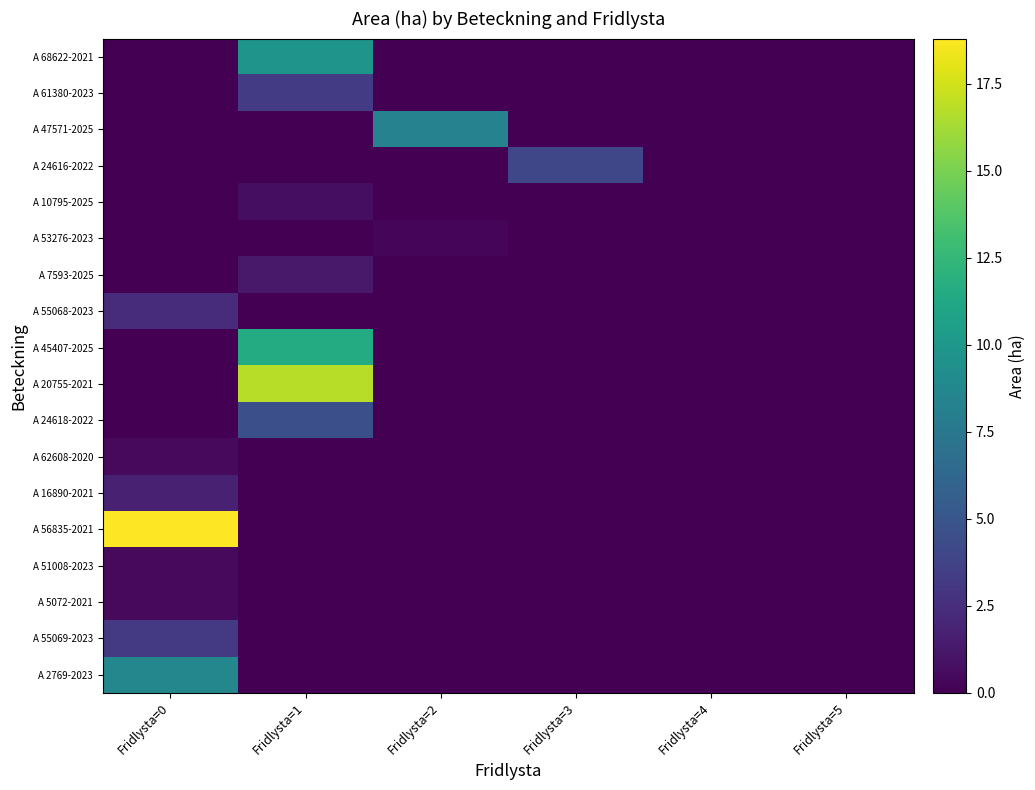

Reading left to right, transcribe all the data shown in this chart.

A 68622-2021: Fridlysta=0=0.0	Fridlysta=1=9.7	Fridlysta=2=0.0	Fridlysta=3=0.0	Fridlysta=4=0.0	Fridlysta=5=0.0
A 61380-2023: Fridlysta=0=0.0	Fridlysta=1=3.3	Fridlysta=2=0.0	Fridlysta=3=0.0	Fridlysta=4=0.0	Fridlysta=5=0.0
A 47571-2025: Fridlysta=0=0.0	Fridlysta=1=0.0	Fridlysta=2=8.3	Fridlysta=3=0.0	Fridlysta=4=0.0	Fridlysta=5=0.0
A 24616-2022: Fridlysta=0=0.0	Fridlysta=1=0.0	Fridlysta=2=0.0	Fridlysta=3=4.0	Fridlysta=4=0.0	Fridlysta=5=0.0
A 10795-2025: Fridlysta=0=0.0	Fridlysta=1=0.7	Fridlysta=2=0.0	Fridlysta=3=0.0	Fridlysta=4=0.0	Fridlysta=5=0.0
A 53276-2023: Fridlysta=0=0.0	Fridlysta=1=0.0	Fridlysta=2=0.3	Fridlysta=3=0.0	Fridlysta=4=0.0	Fridlysta=5=0.0
A 7593-2025: Fridlysta=0=0.0	Fridlysta=1=1.3	Fridlysta=2=0.0	Fridlysta=3=0.0	Fridlysta=4=0.0	Fridlysta=5=0.0
A 55068-2023: Fridlysta=0=2.4	Fridlysta=1=0.0	Fridlysta=2=0.0	Fridlysta=3=0.0	Fridlysta=4=0.0	Fridlysta=5=0.0
A 45407-2025: Fridlysta=0=0.0	Fridlysta=1=11.6	Fridlysta=2=0.0	Fridlysta=3=0.0	Fridlysta=4=0.0	Fridlysta=5=0.0
A 20755-2021: Fridlysta=0=0.0	Fridlysta=1=16.8	Fridlysta=2=0.0	Fridlysta=3=0.0	Fridlysta=4=0.0	Fridlysta=5=0.0
A 24618-2022: Fridlysta=0=0.0	Fridlysta=1=4.6	Fridlysta=2=0.0	Fridlysta=3=0.0	Fridlysta=4=0.0	Fridlysta=5=0.0
A 62608-2020: Fridlysta=0=0.5	Fridlysta=1=0.0	Fridlysta=2=0.0	Fridlysta=3=0.0	Fridlysta=4=0.0	Fridlysta=5=0.0
A 16890-2021: Fridlysta=0=1.7	Fridlysta=1=0.0	Fridlysta=2=0.0	Fridlysta=3=0.0	Fridlysta=4=0.0	Fridlysta=5=0.0
A 56835-2021: Fridlysta=0=18.8	Fridlysta=1=0.0	Fridlysta=2=0.0	Fridlysta=3=0.0	Fridlysta=4=0.0	Fridlysta=5=0.0
A 51008-2023: Fridlysta=0=0.5	Fridlysta=1=0.0	Fridlysta=2=0.0	Fridlysta=3=0.0	Fridlysta=4=0.0	Fridlysta=5=0.0
A 5072-2021: Fridlysta=0=0.5	Fridlysta=1=0.0	Fridlysta=2=0.0	Fridlysta=3=0.0	Fridlysta=4=0.0	Fridlysta=5=0.0
A 55069-2023: Fridlysta=0=3.2	Fridlysta=1=0.0	Fridlysta=2=0.0	Fridlysta=3=0.0	Fridlysta=4=0.0	Fridlysta=5=0.0
A 2769-2023: Fridlysta=0=8.7	Fridlysta=1=0.0	Fridlysta=2=0.0	Fridlysta=3=0.0	Fridlysta=4=0.0	Fridlysta=5=0.0